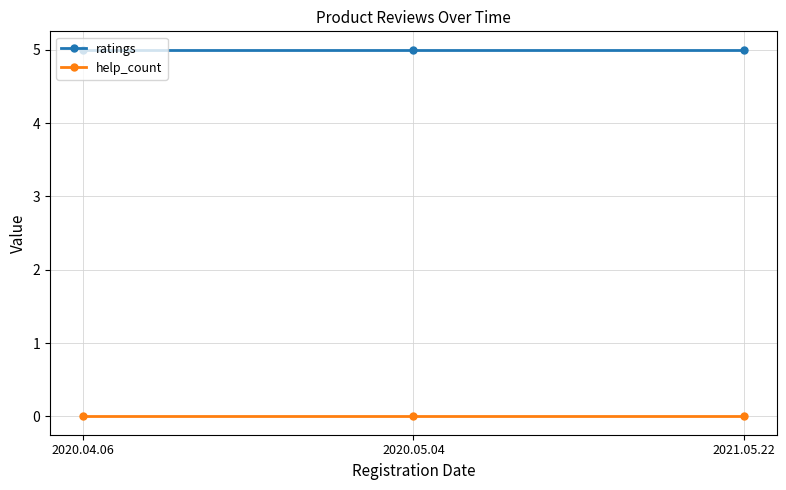

Does the chart have visible grid lines?

Yes